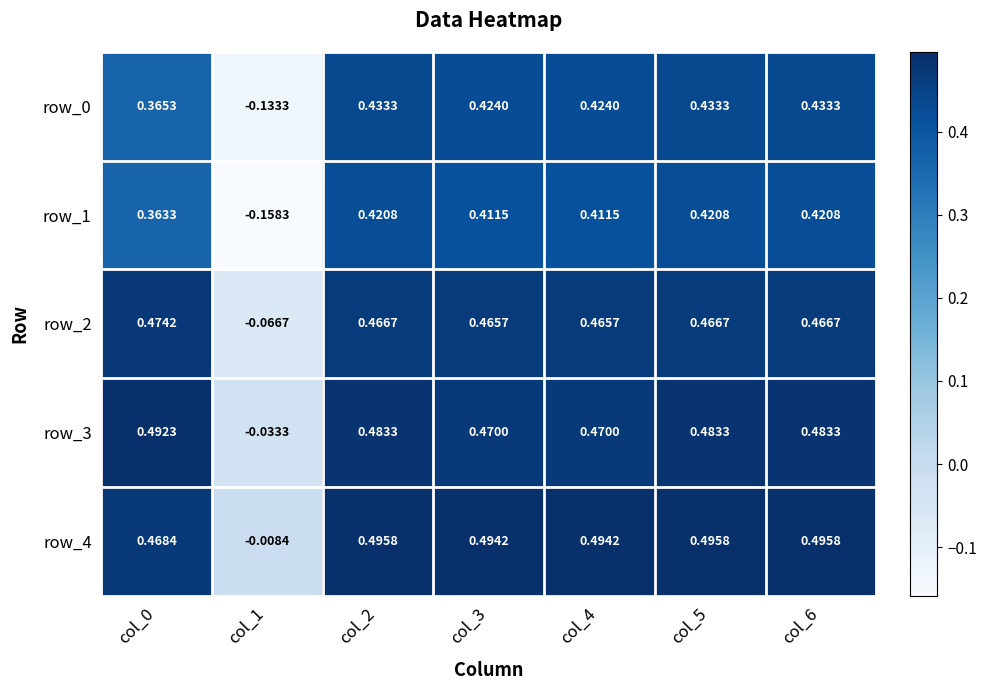

Which series has the widest spread of values?

row_1